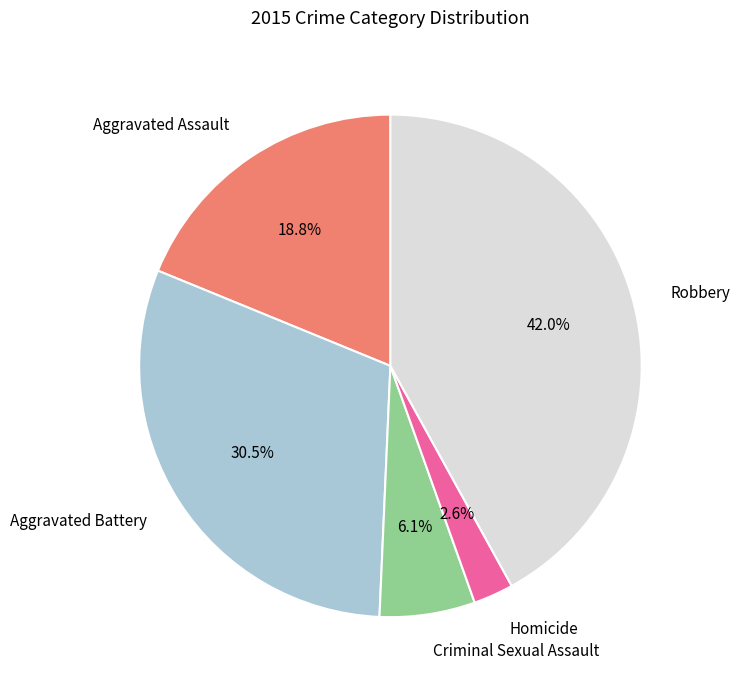

Does any single category account for the majority?

No